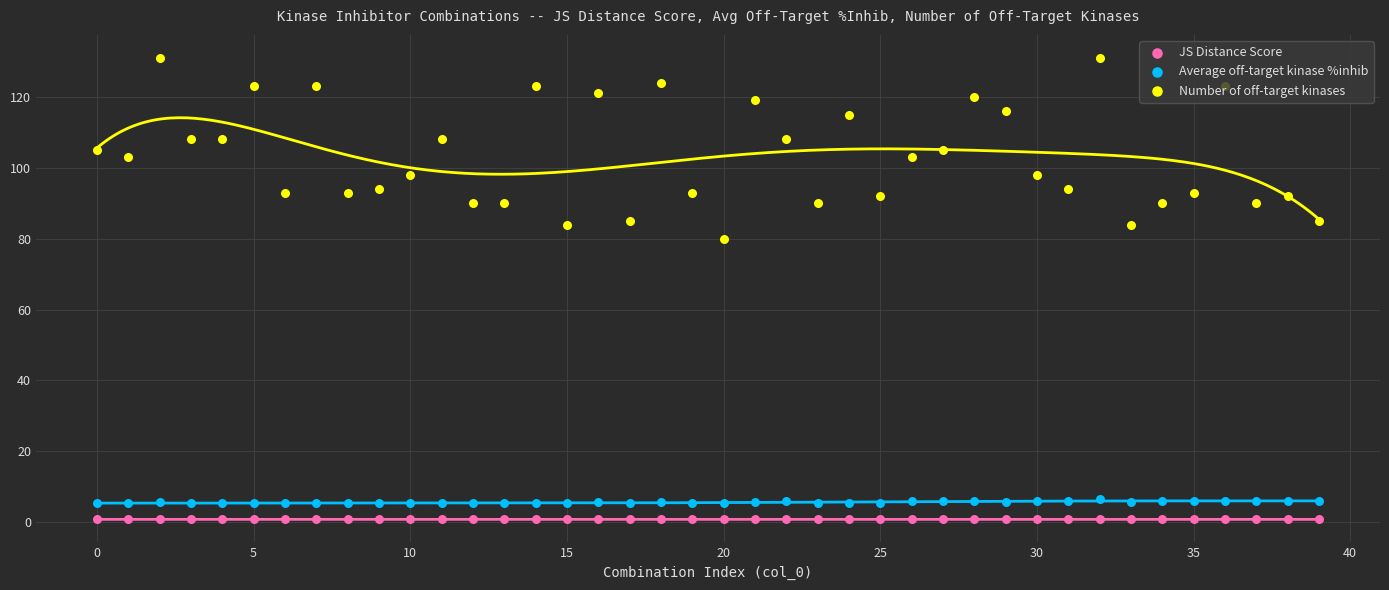

Is the value of JS Distance Score at 28 greater than the value of Number of off-target kinases at 35?

No